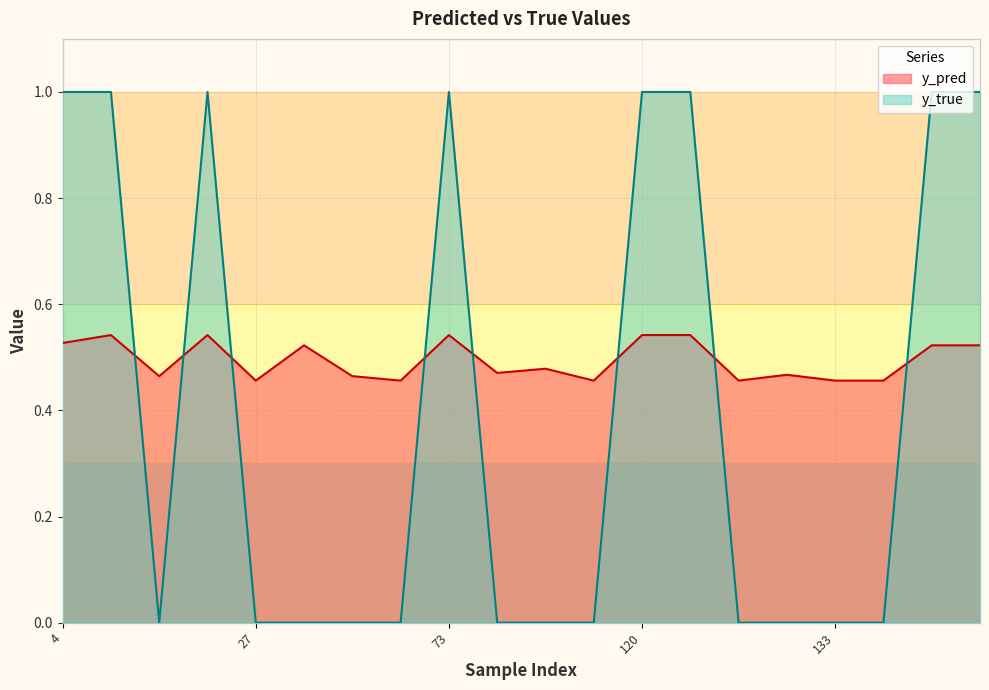

How many positive values does the y_true series have?

8